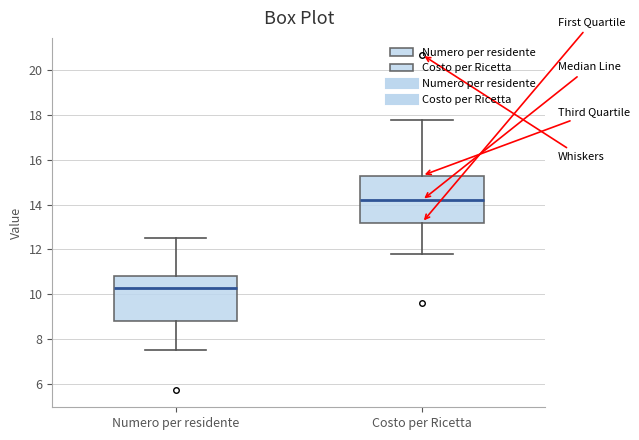

Which box has the highest median line?

Costo per Ricetta